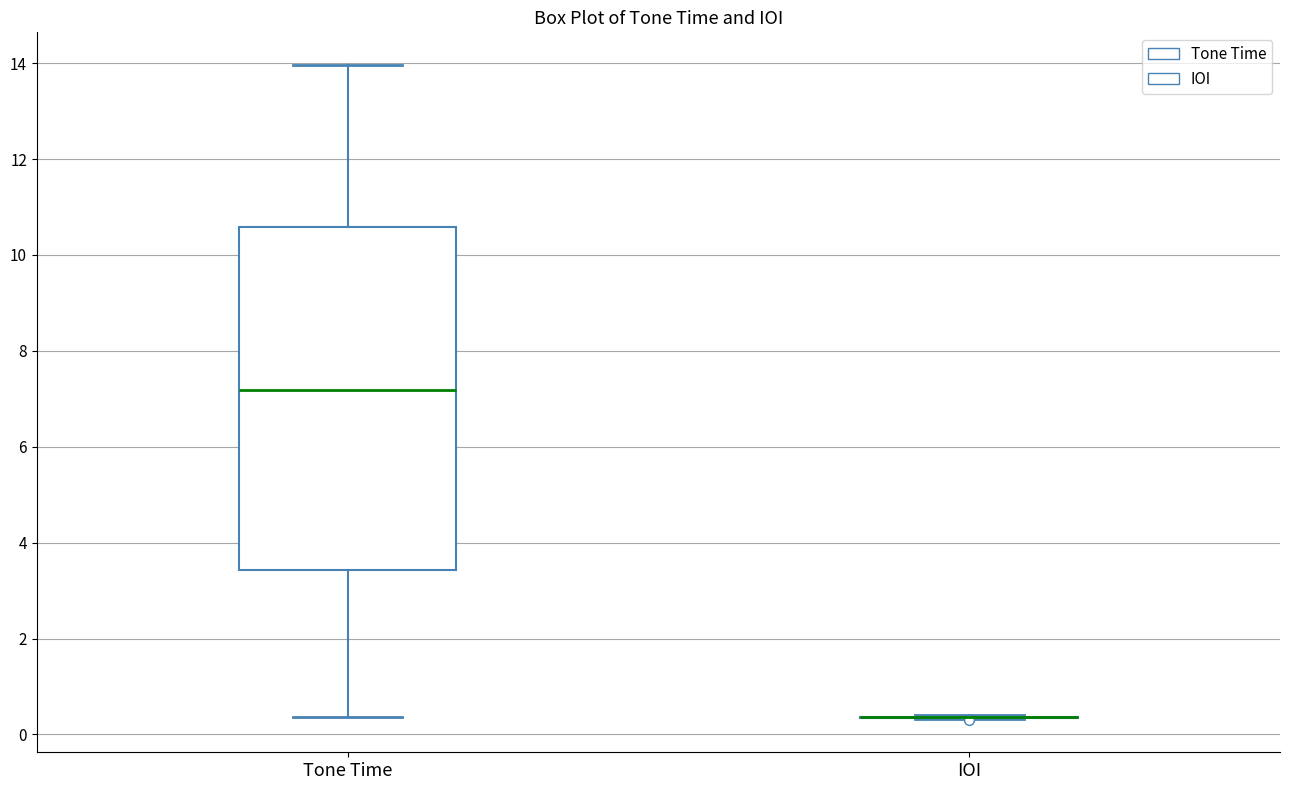

Comparing the boxes themselves (not the whiskers), which one is the tallest?

Tone Time